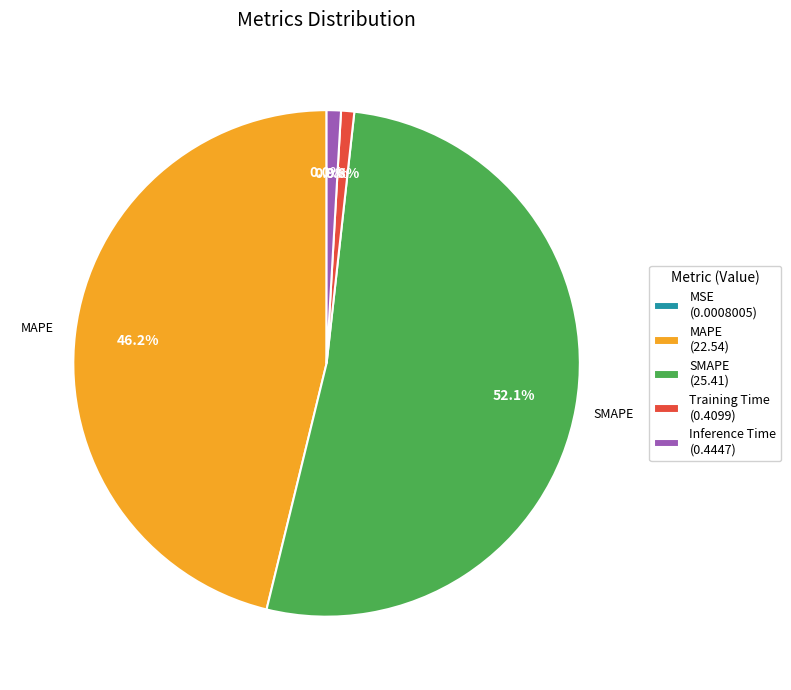

Is there any slice that represents more than half of the pie?

Yes